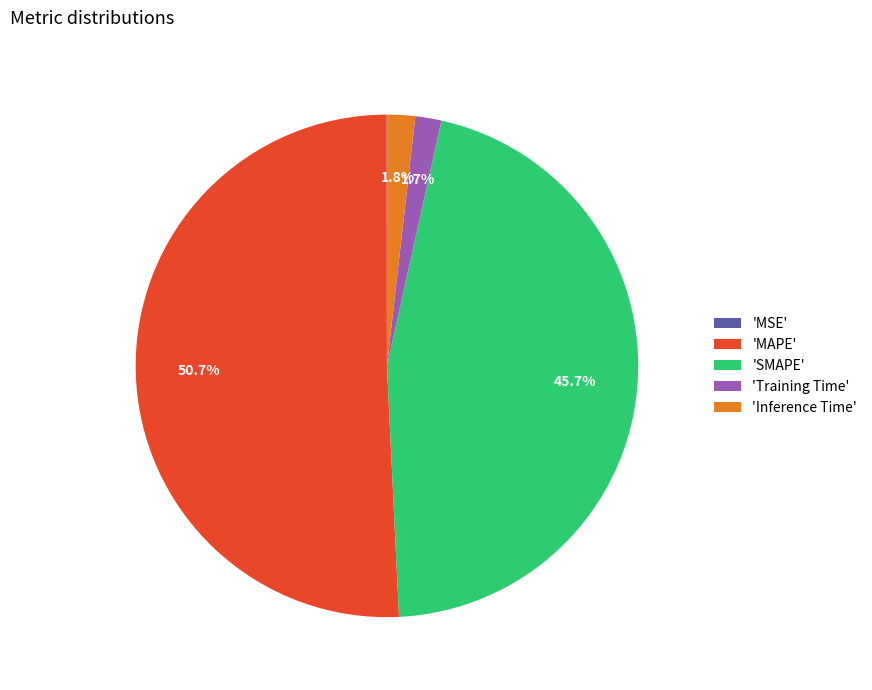

Which slice represents more than half of the pie?

'MAPE'